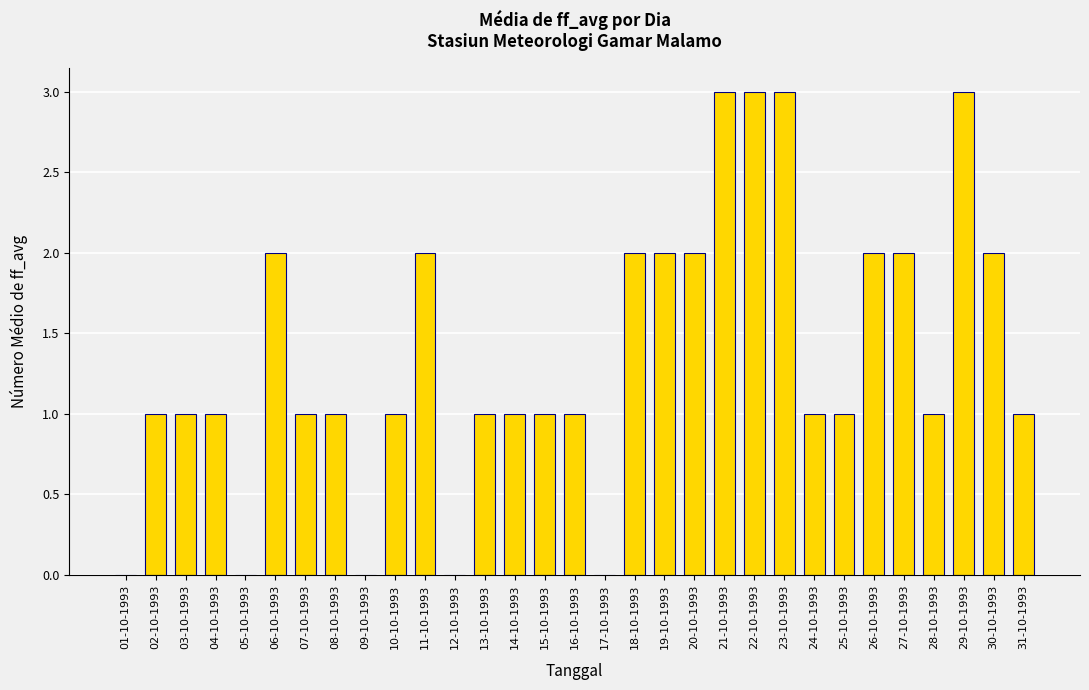

What is the sum of all values?

42